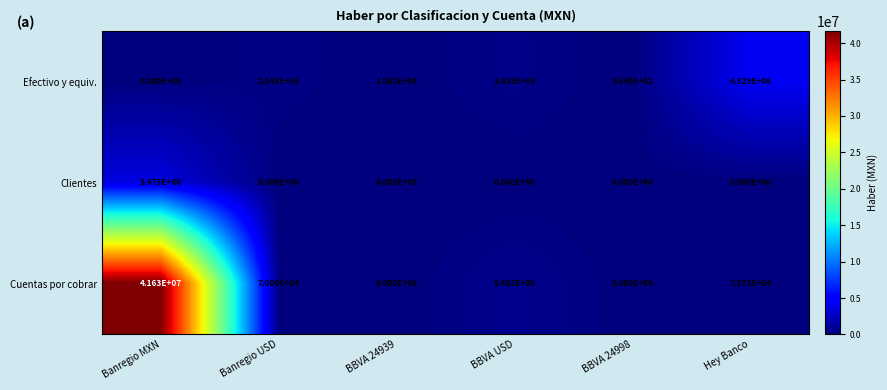

What is the total value across all series at Banregio USD?

324800